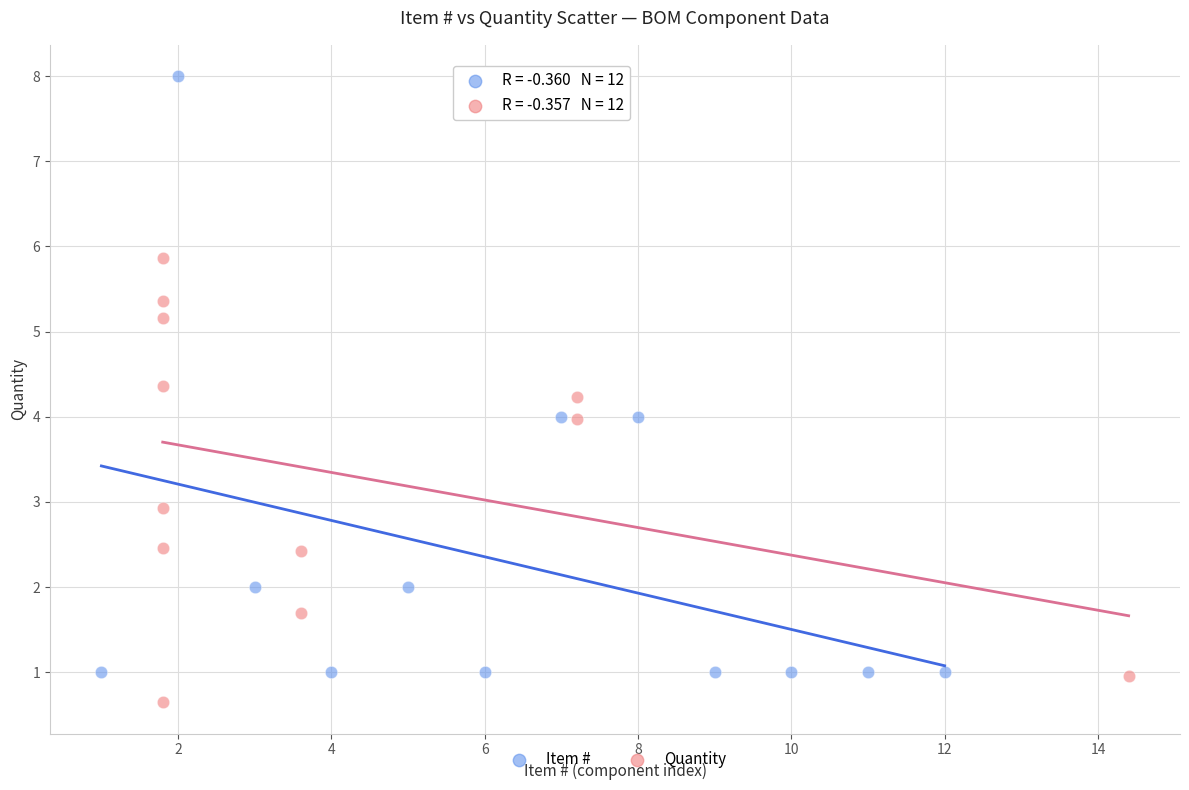

What are all the series names shown in the legend?

Item #, Quantity